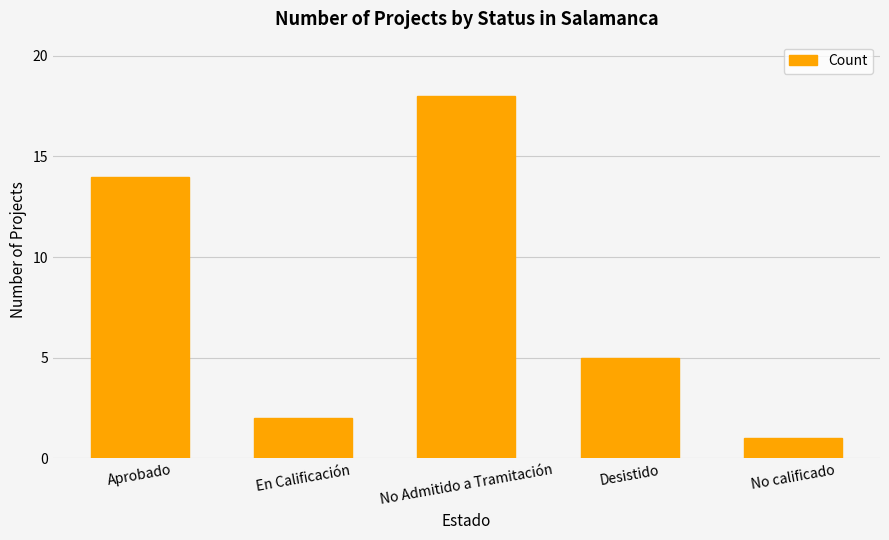

Rank the categories by value from lowest to highest.

No calificado, En Calificación, Desistido, Aprobado, No Admitido a Tramitación